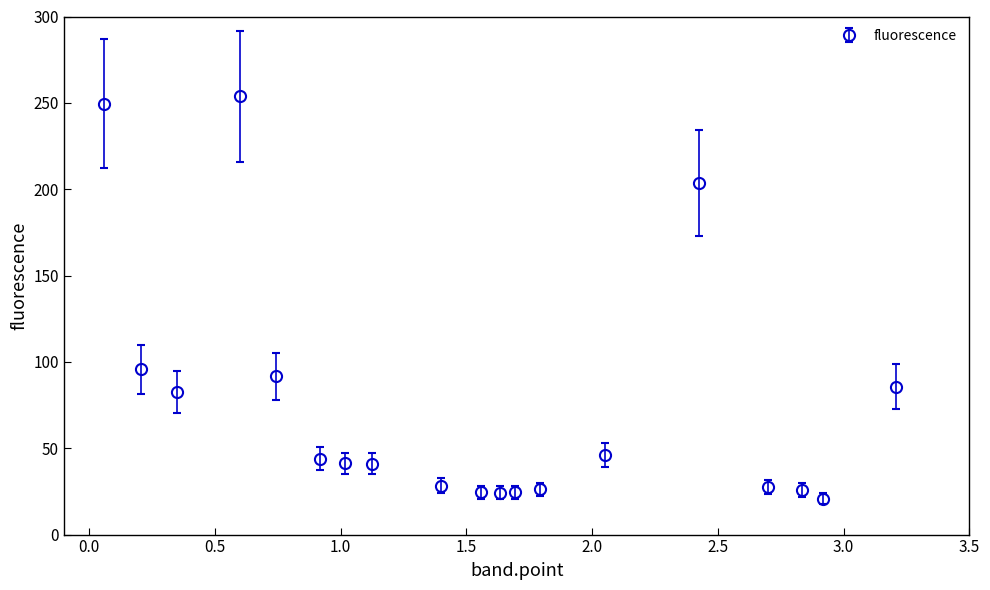

True or false: there are more than 1 points higher than both neighbors.

True